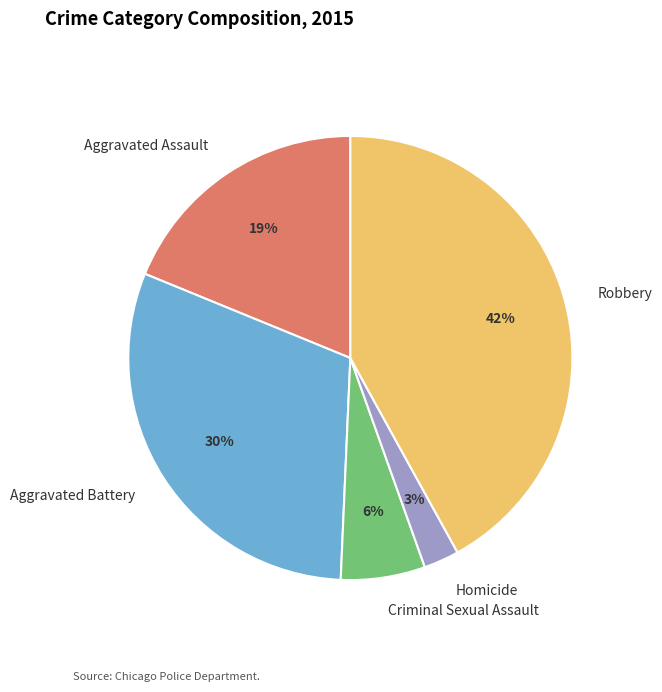

Is Robbery the majority of the pie?

No